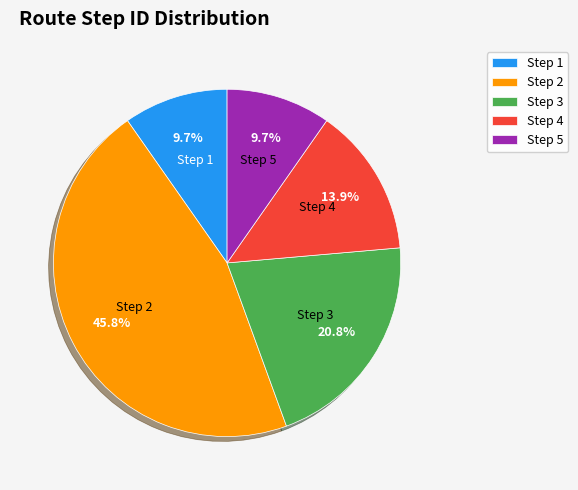

Approximately how many times larger is the value at Step 3 compared to Step 5?

2.1